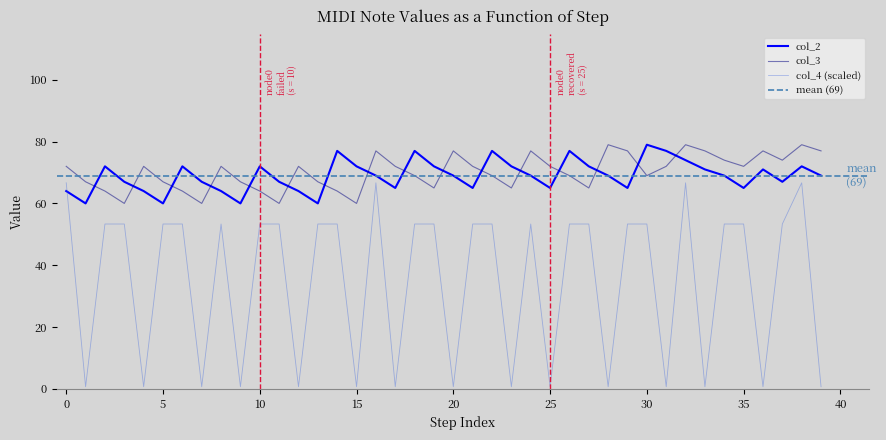

What is the minimum value for col_2?

60.0